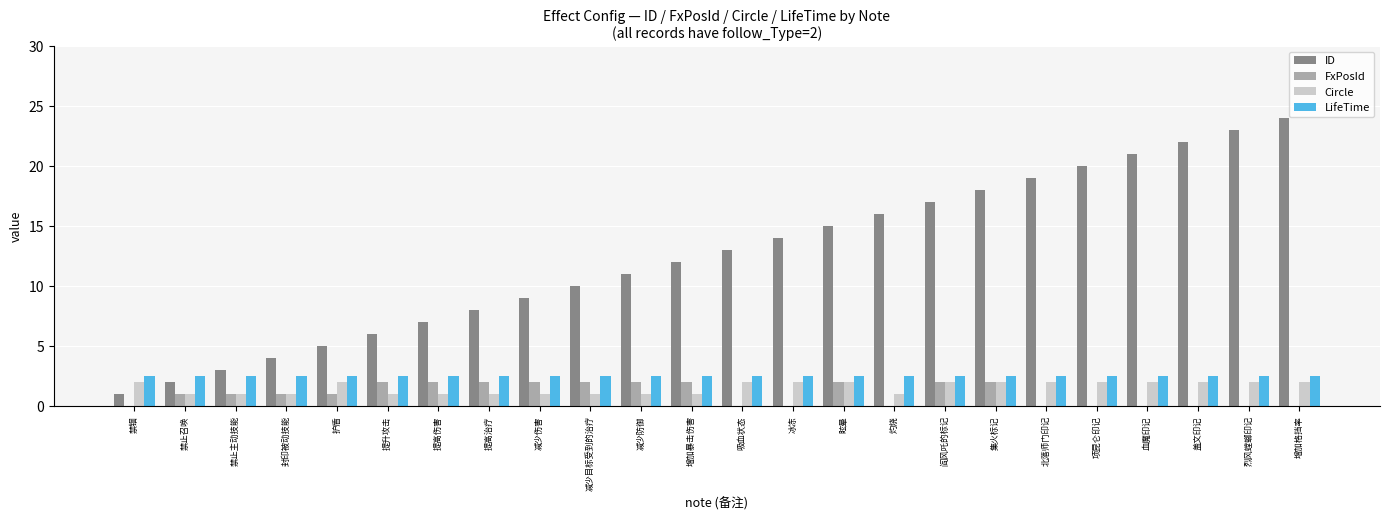

What are all the series names shown in the legend?

ID, FxPosId, Circle, LifeTime